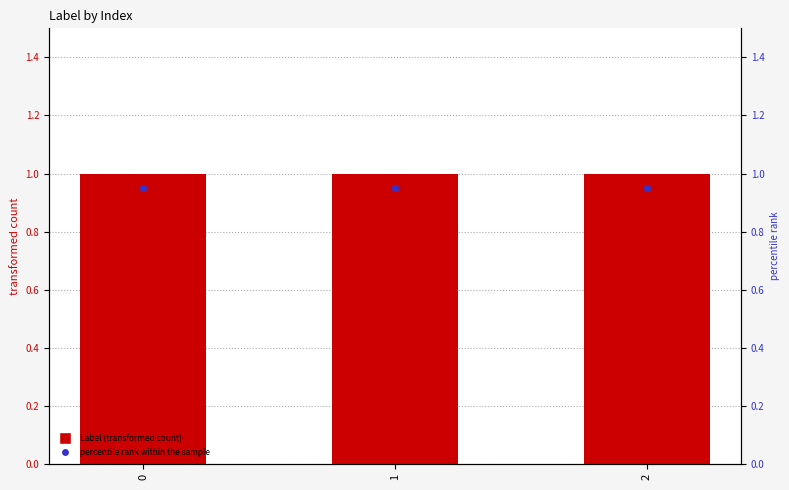

At how many categories does at least one series exceed 0?

3